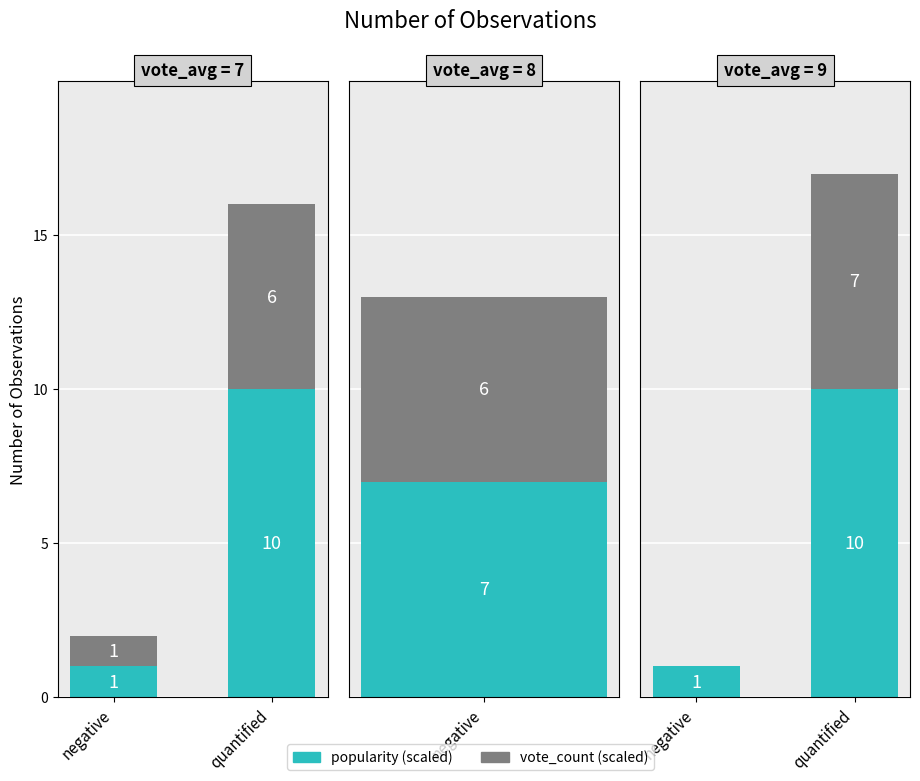

At quantified, list the series in order from smallest to largest.

vote_count (scaled), popularity (scaled)